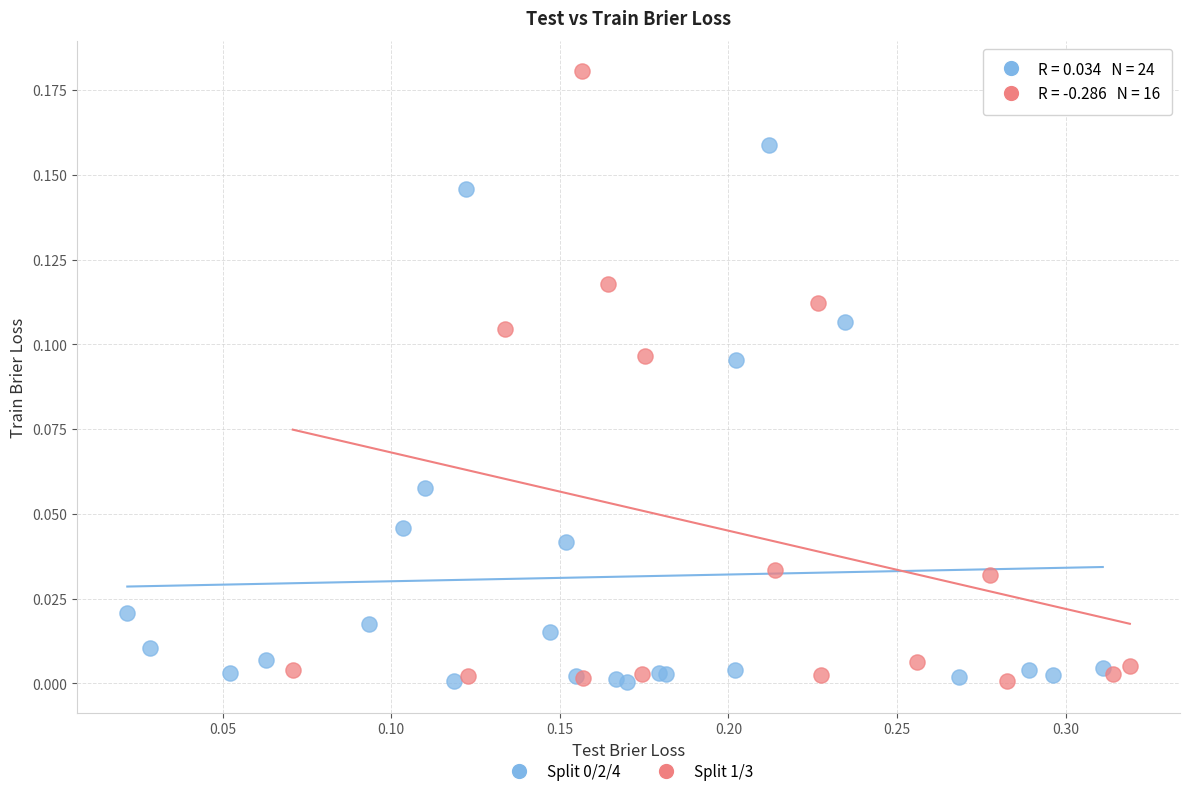

Which series has the largest Y range (max minus min)?

Split 1/3